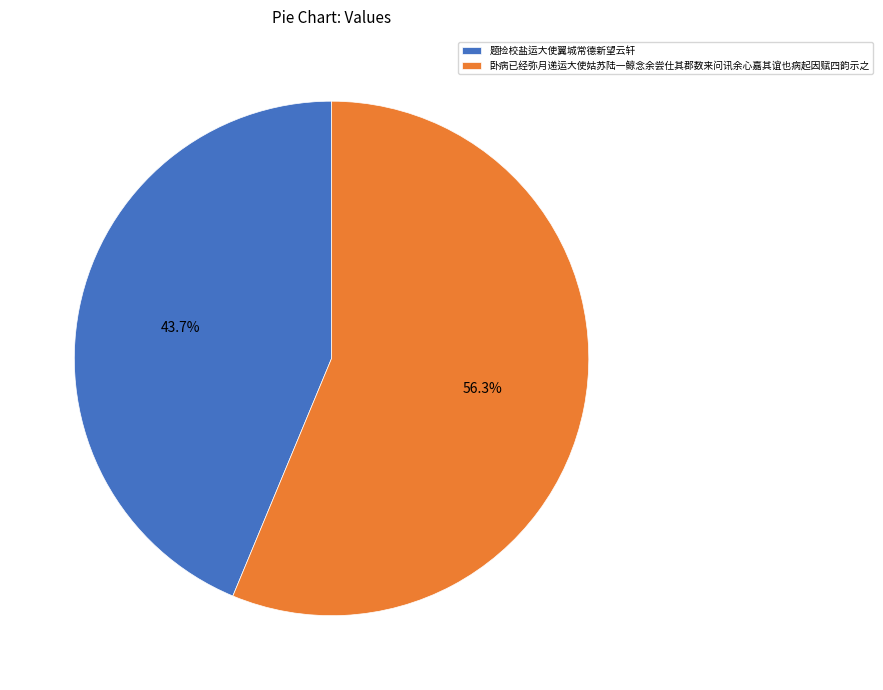

Which slice represents more than half of the pie?

卧病已经弥月递运大使姑苏陆一鲸念余尝仕其郡数来问讯余心嘉其谊也病起因赋四韵示之